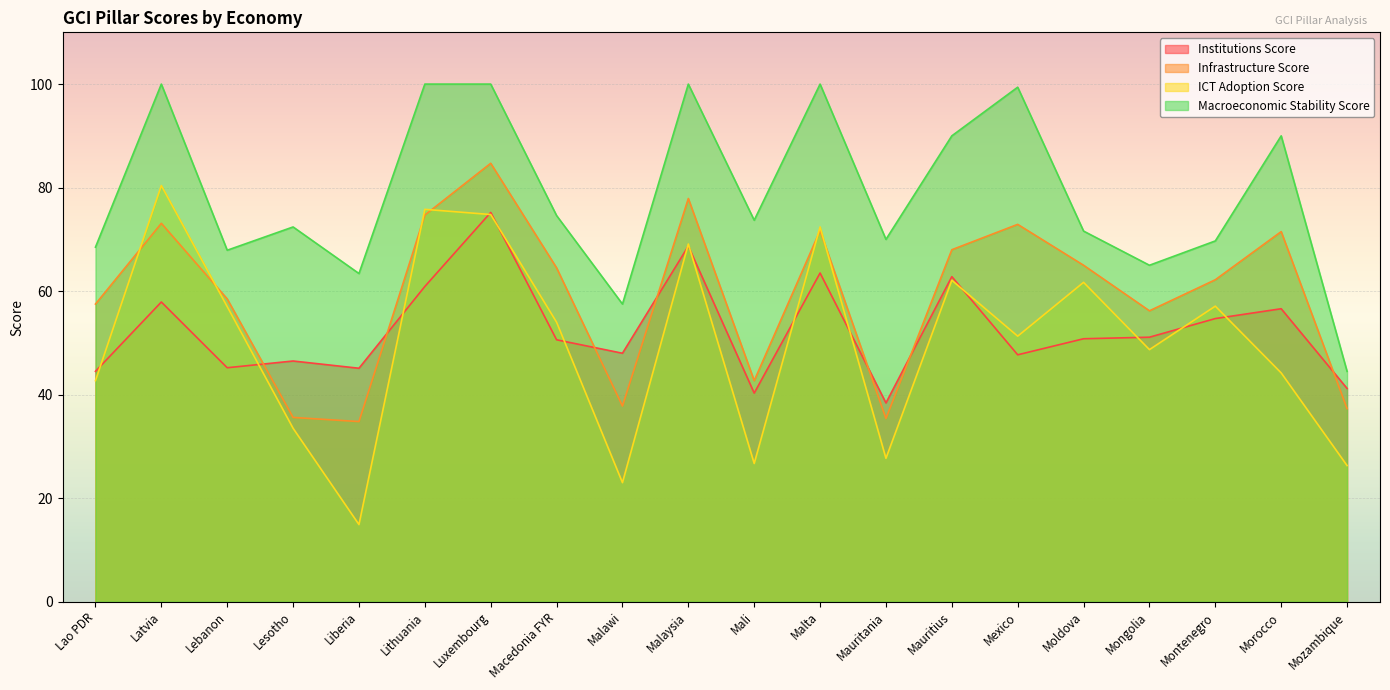

What is the total value across all series at Morocco?

262.3